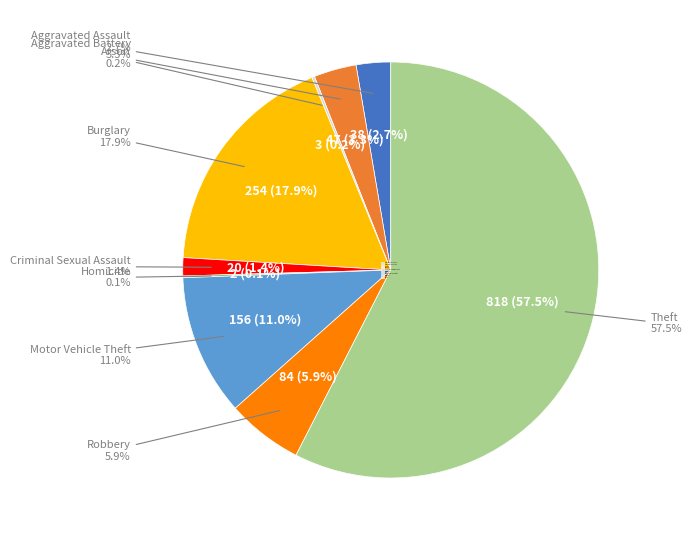

What percentage is the Theft slice, to the nearest percent?

58%